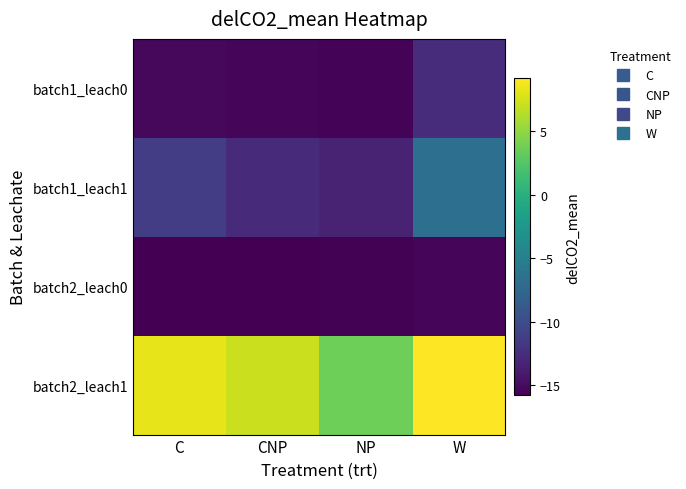

How many distinct data groups are displayed?

4